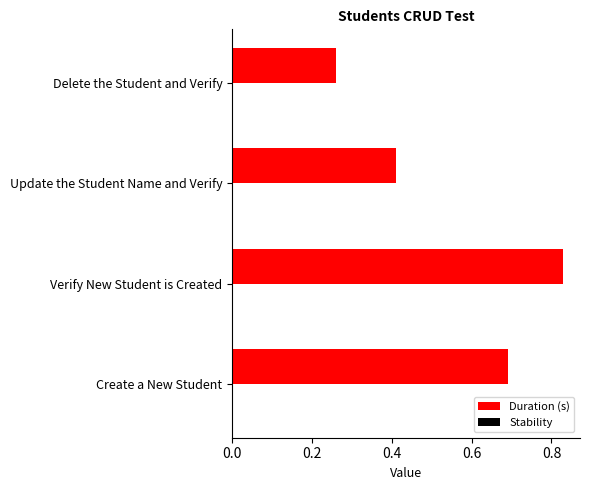

Which category has the highest value across all series?

Verify New Student is Created